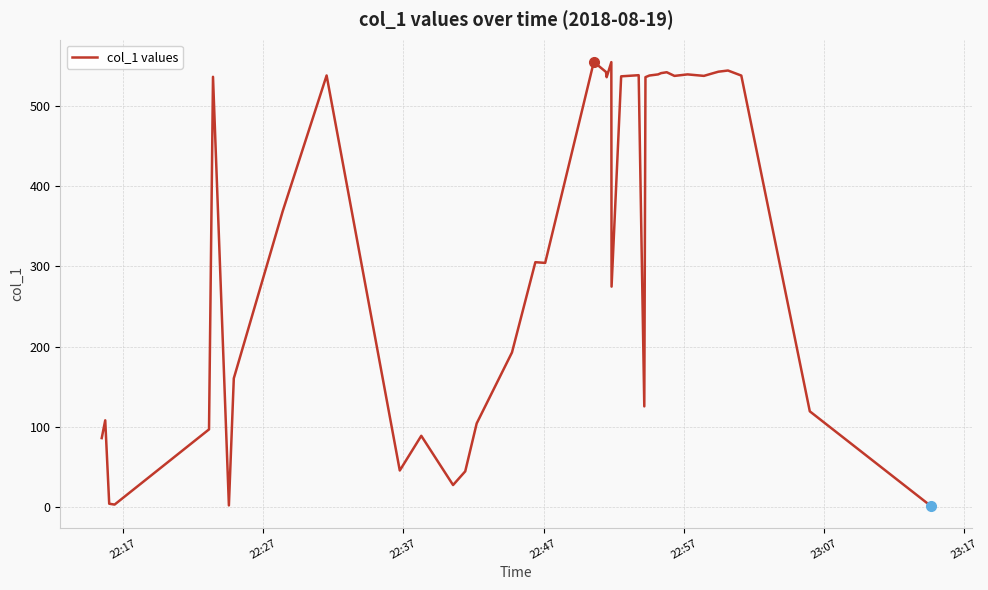

What is the maximum value shown in the chart?

555.2